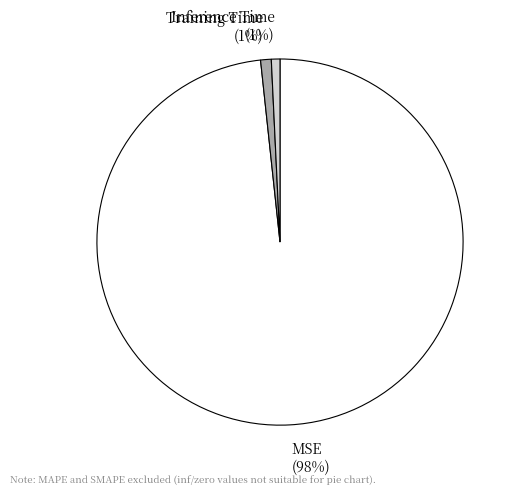

Does any single category account for the majority?

Yes